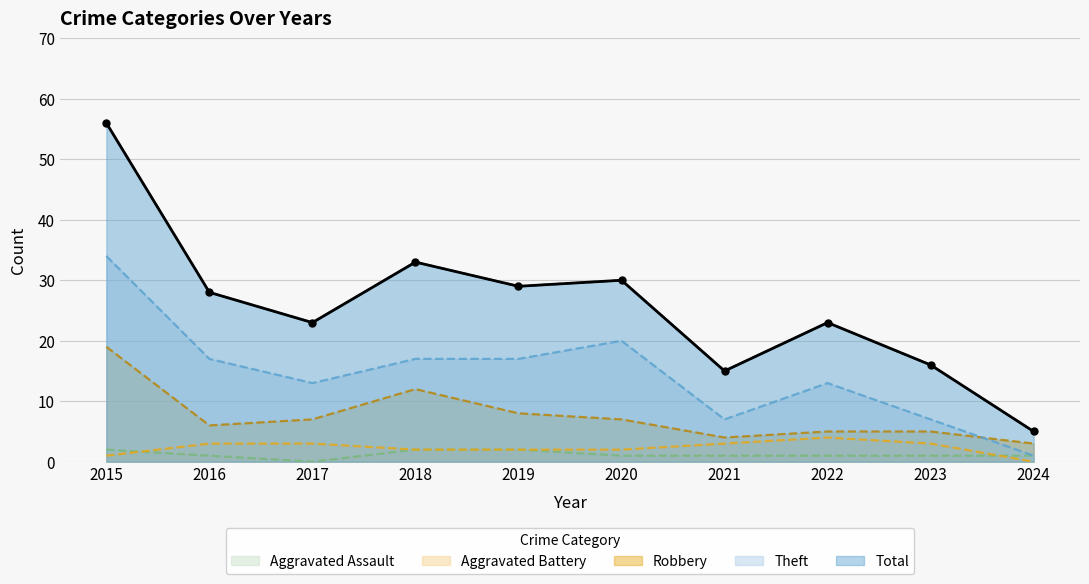

How many lines are shown in the chart?

5